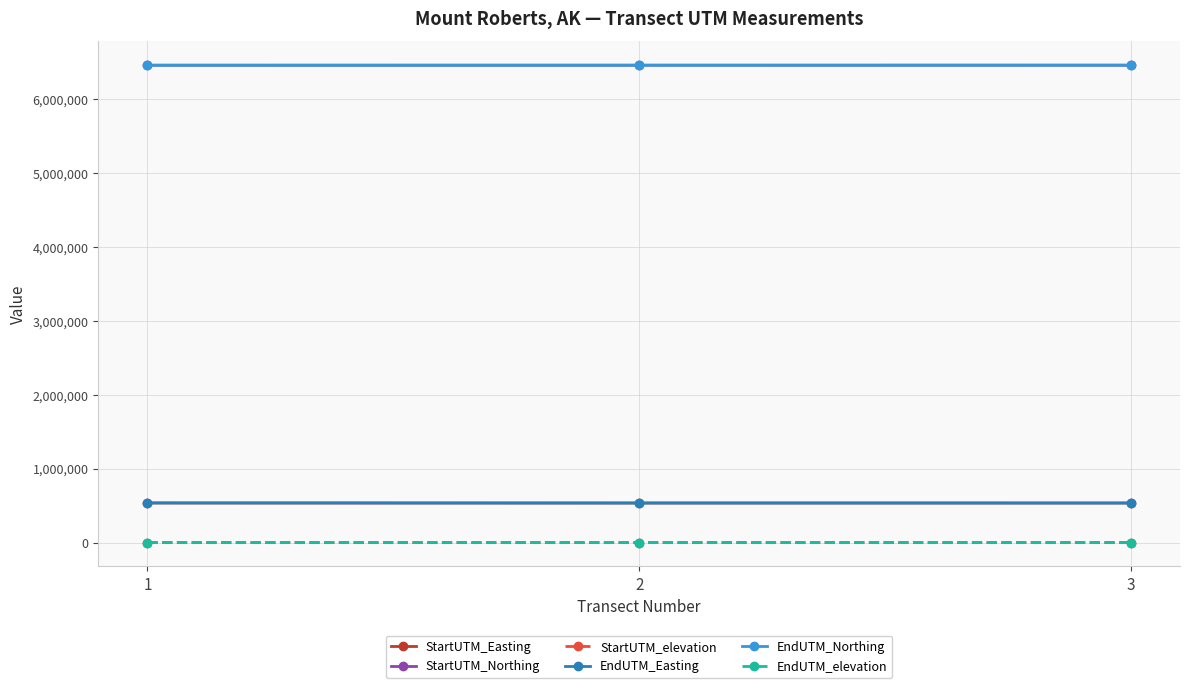

Is this an area chart (filled region under the line)?

No